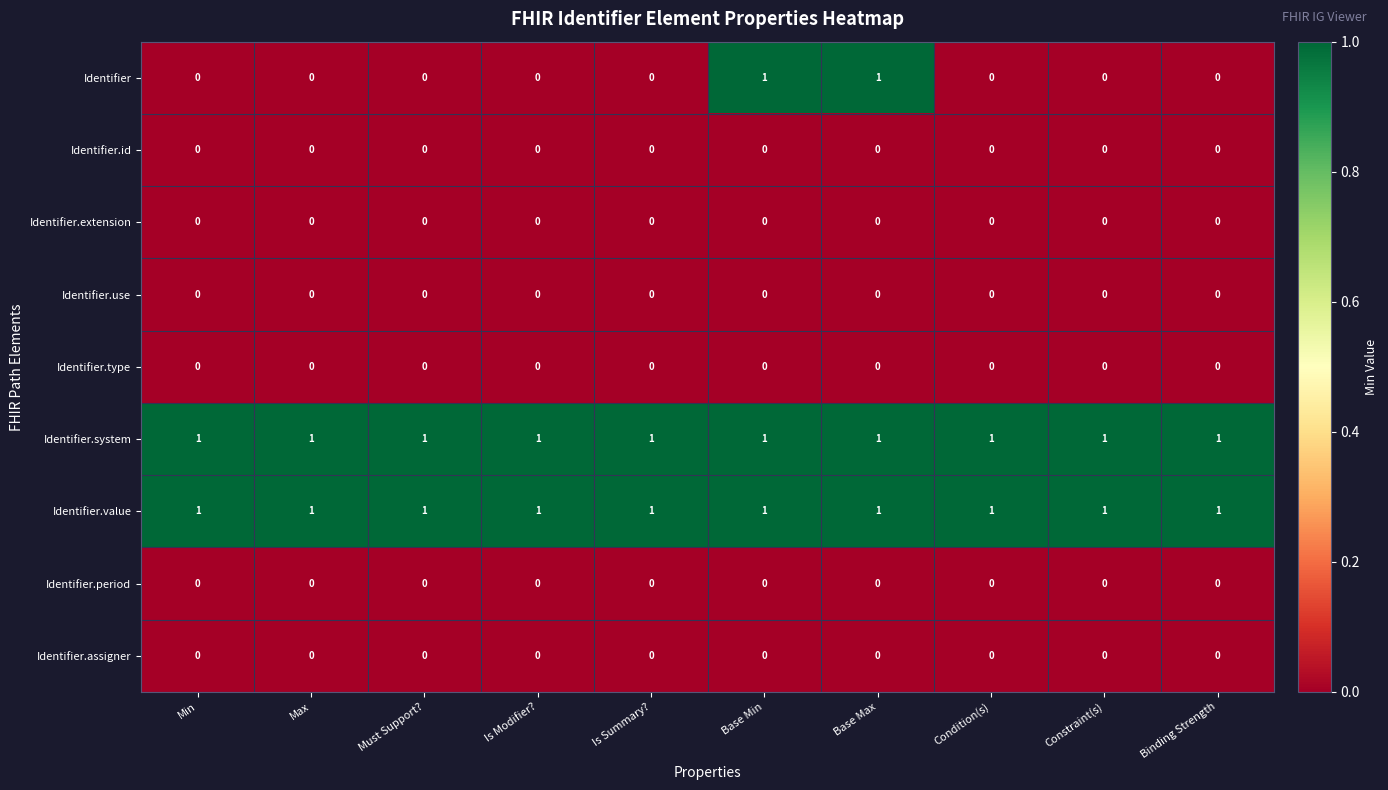

Is it true that Identifier.value equals 1 at Base Min?

True